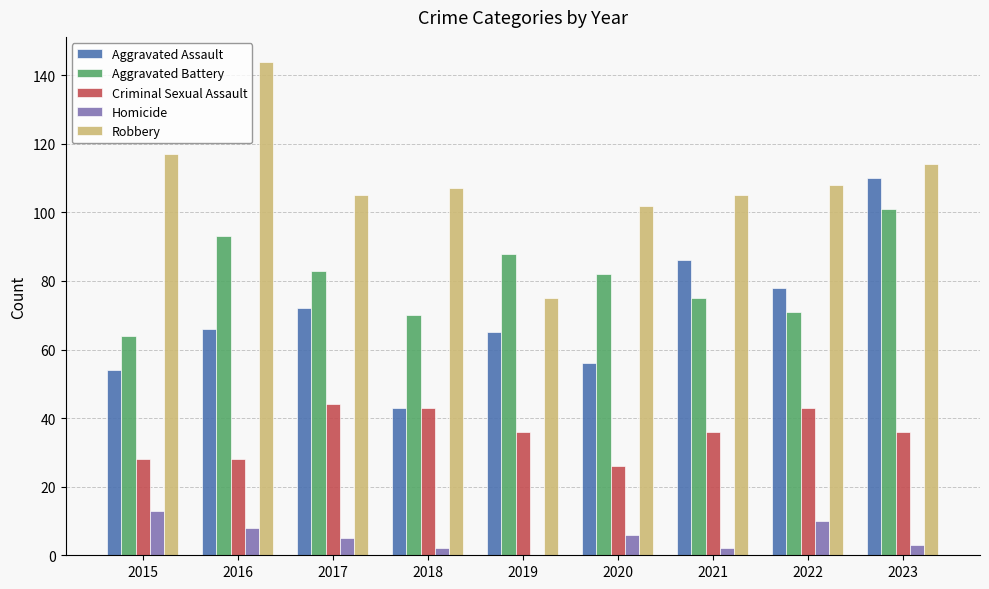

The Aggravated Assault series shows 88 at 2019. True or false?

False